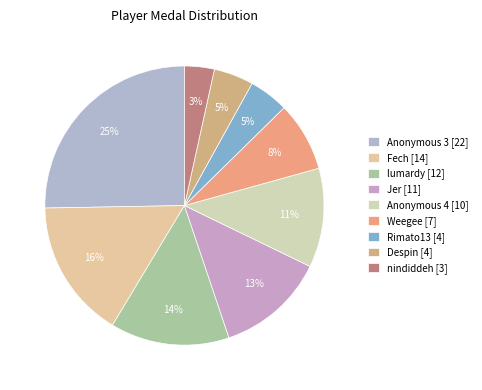

Does nindiddeh [3] represent more than half of the total?

No